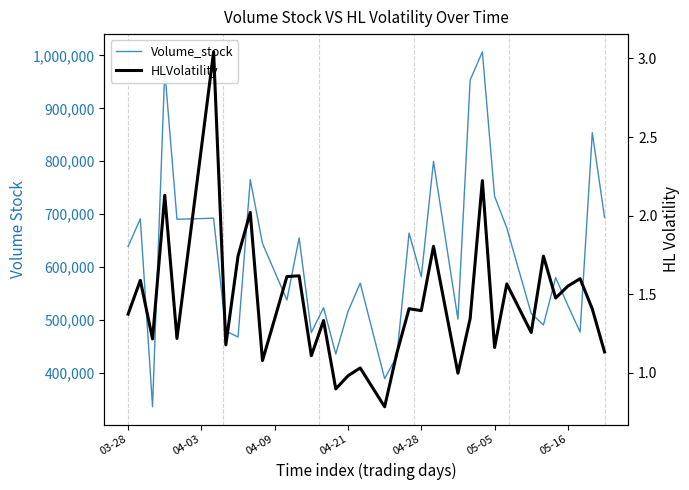

What is the label of the 11th point from the right?

29